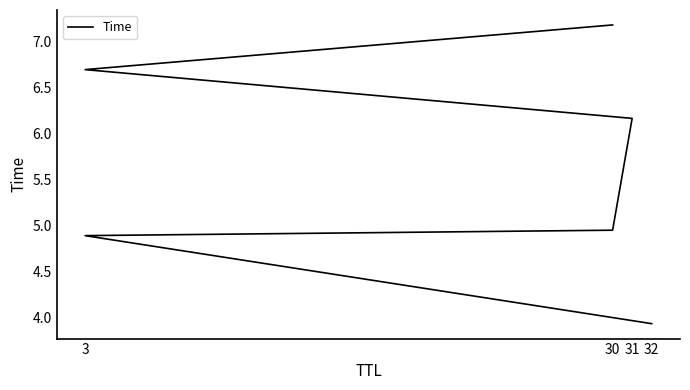

What is the average value?

5.6